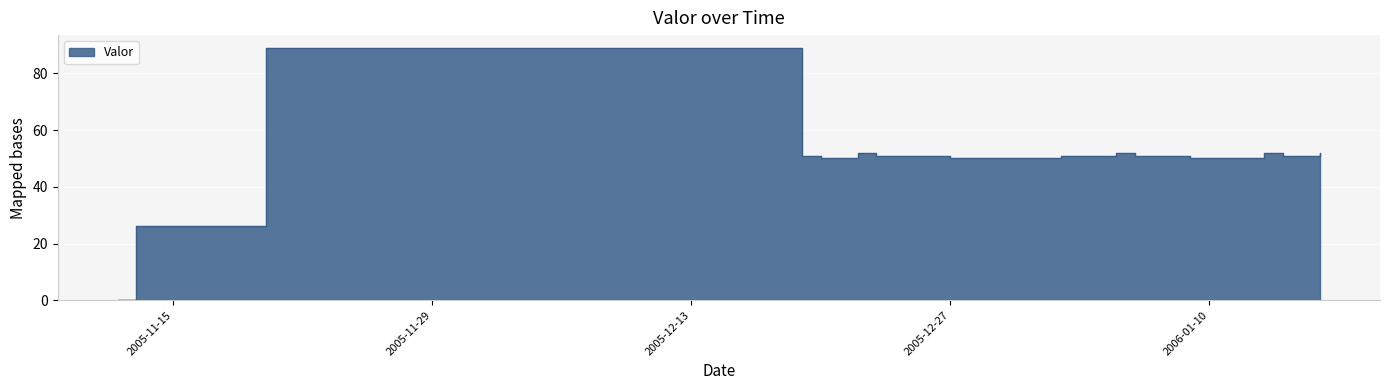

At which category does the chart reach its peak across all series?

2005-11-20